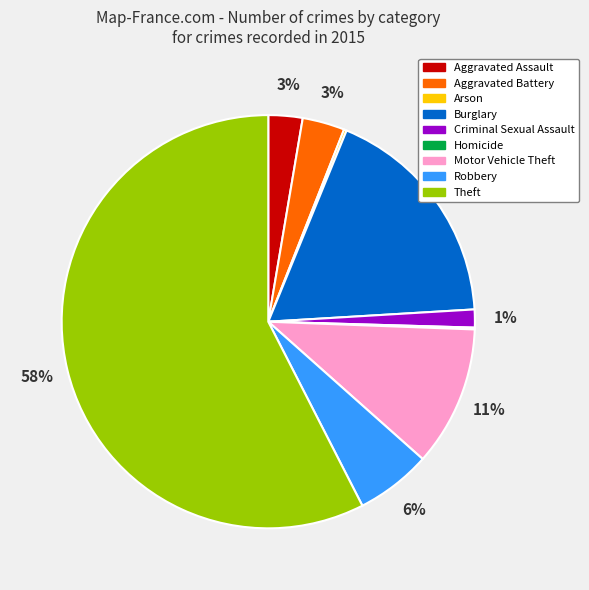

To the nearest percent, what is the difference between the Motor Vehicle Theft and Criminal Sexual Assault slice percentages?

10%